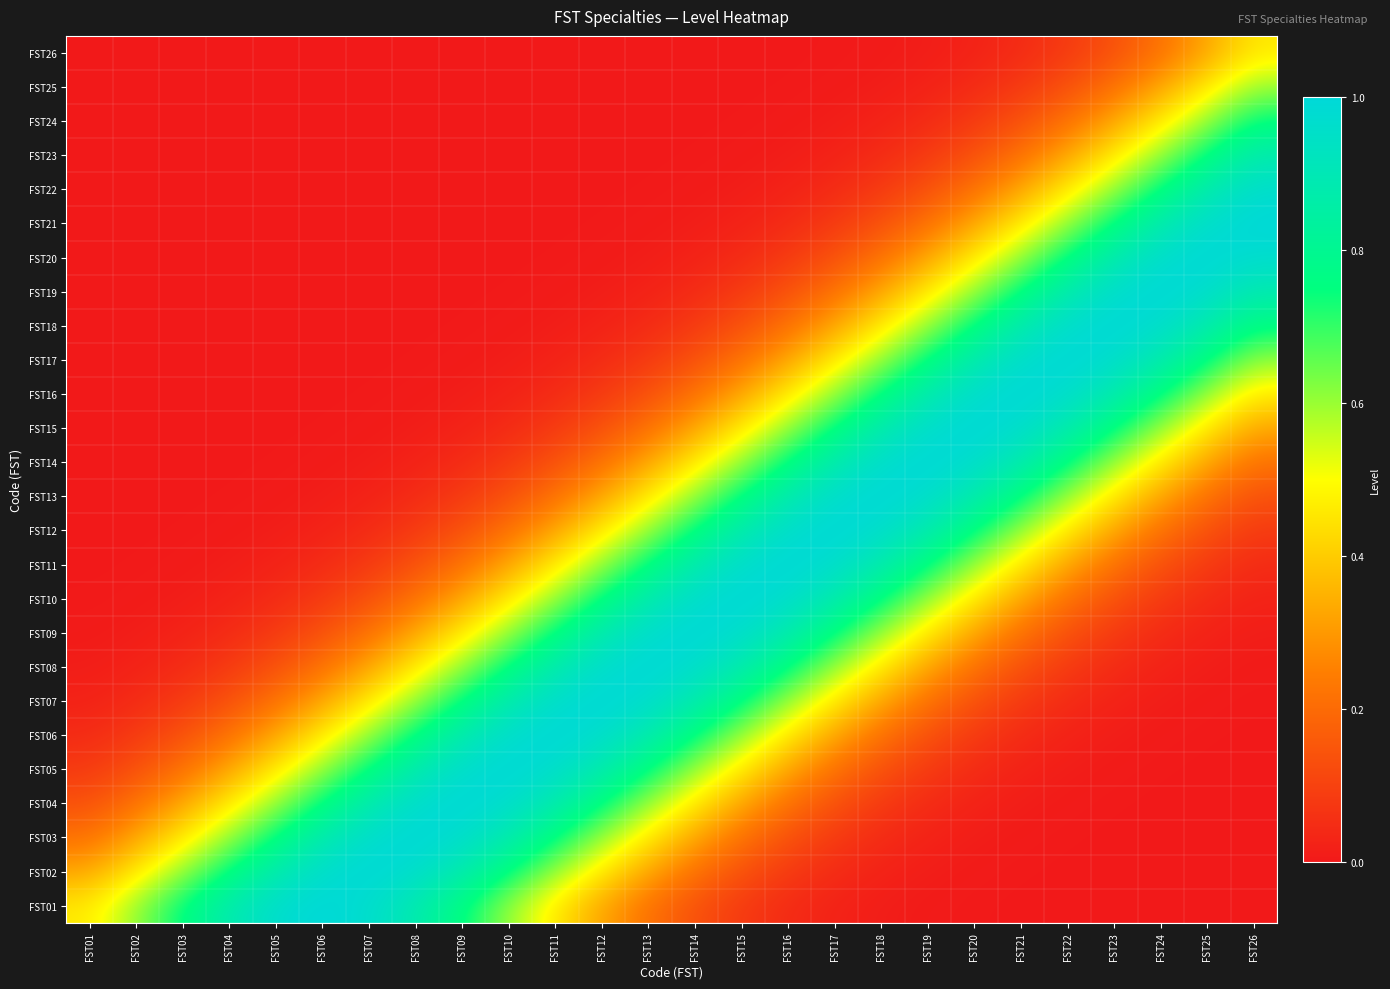

Reading right to left, transcribe all the data shown in this chart.

FST01: FST26=0.0	FST25=0.0	FST24=0.0	FST23=0.0	FST22=0.0	FST21=0.0	FST20=0.0	FST19=0.0	FST18=0.0	FST17=0.0	FST16=0.0	FST15=0.1	FST14=0.1	FST13=0.2	FST12=0.3	FST11=0.5	FST10=0.6	FST09=0.8	FST08=0.9	FST07=1.0	FST06=1.0	FST05=1.0	FST04=0.9	FST03=0.8	FST02=0.6	FST01=0.5
FST02: FST26=0.0	FST25=0.0	FST24=0.0	FST23=0.0	FST22=0.0	FST21=0.0	FST20=0.0	FST19=0.0	FST18=0.0	FST17=0.0	FST16=0.1	FST15=0.1	FST14=0.2	FST13=0.3	FST12=0.5	FST11=0.6	FST10=0.8	FST09=0.9	FST08=1.0	FST07=1.0	FST06=1.0	FST05=0.9	FST04=0.8	FST03=0.6	FST02=0.5	FST01=0.3
FST03: FST26=0.0	FST25=0.0	FST24=0.0	FST23=0.0	FST22=0.0	FST21=0.0	FST20=0.0	FST19=0.0	FST18=0.0	FST17=0.1	FST16=0.1	FST15=0.2	FST14=0.3	FST13=0.5	FST12=0.6	FST11=0.8	FST10=0.9	FST09=1.0	FST08=1.0	FST07=1.0	FST06=0.9	FST05=0.8	FST04=0.6	FST03=0.5	FST02=0.3	FST01=0.2
FST04: FST26=0.0	FST25=0.0	FST24=0.0	FST23=0.0	FST22=0.0	FST21=0.0	FST20=0.0	FST19=0.0	FST18=0.1	FST17=0.1	FST16=0.2	FST15=0.3	FST14=0.5	FST13=0.6	FST12=0.8	FST11=0.9	FST10=1.0	FST09=1.0	FST08=1.0	FST07=0.9	FST06=0.8	FST05=0.6	FST04=0.5	FST03=0.3	FST02=0.2	FST01=0.1
FST05: FST26=0.0	FST25=0.0	FST24=0.0	FST23=0.0	FST22=0.0	FST21=0.0	FST20=0.0	FST19=0.1	FST18=0.1	FST17=0.2	FST16=0.3	FST15=0.5	FST14=0.6	FST13=0.8	FST12=0.9	FST11=1.0	FST10=1.0	FST09=1.0	FST08=0.9	FST07=0.8	FST06=0.6	FST05=0.5	FST04=0.3	FST03=0.2	FST02=0.1	FST01=0.1
FST06: FST26=0.0	FST25=0.0	FST24=0.0	FST23=0.0	FST22=0.0	FST21=0.0	FST20=0.1	FST19=0.1	FST18=0.2	FST17=0.3	FST16=0.5	FST15=0.6	FST14=0.8	FST13=0.9	FST12=1.0	FST11=1.0	FST10=1.0	FST09=0.9	FST08=0.8	FST07=0.6	FST06=0.5	FST05=0.3	FST04=0.2	FST03=0.1	FST02=0.1	FST01=0.0
FST07: FST26=0.0	FST25=0.0	FST24=0.0	FST23=0.0	FST22=0.0	FST21=0.1	FST20=0.1	FST19=0.2	FST18=0.3	FST17=0.5	FST16=0.6	FST15=0.8	FST14=0.9	FST13=1.0	FST12=1.0	FST11=1.0	FST10=0.9	FST09=0.8	FST08=0.6	FST07=0.5	FST06=0.3	FST05=0.2	FST04=0.1	FST03=0.1	FST02=0.0	FST01=0.0
FST08: FST26=0.0	FST25=0.0	FST24=0.0	FST23=0.0	FST22=0.1	FST21=0.1	FST20=0.2	FST19=0.3	FST18=0.5	FST17=0.6	FST16=0.8	FST15=0.9	FST14=1.0	FST13=1.0	FST12=1.0	FST11=0.9	FST10=0.8	FST09=0.6	FST08=0.5	FST07=0.3	FST06=0.2	FST05=0.1	FST04=0.1	FST03=0.0	FST02=0.0	FST01=0.0
FST09: FST26=0.0	FST25=0.0	FST24=0.0	FST23=0.1	FST22=0.1	FST21=0.2	FST20=0.3	FST19=0.5	FST18=0.6	FST17=0.8	FST16=0.9	FST15=1.0	FST14=1.0	FST13=1.0	FST12=0.9	FST11=0.8	FST10=0.6	FST09=0.5	FST08=0.3	FST07=0.2	FST06=0.1	FST05=0.1	FST04=0.0	FST03=0.0	FST02=0.0	FST01=0.0
FST10: FST26=0.0	FST25=0.0	FST24=0.1	FST23=0.1	FST22=0.2	FST21=0.3	FST20=0.5	FST19=0.6	FST18=0.8	FST17=0.9	FST16=1.0	FST15=1.0	FST14=1.0	FST13=0.9	FST12=0.8	FST11=0.6	FST10=0.5	FST09=0.3	FST08=0.2	FST07=0.1	FST06=0.1	FST05=0.0	FST04=0.0	FST03=0.0	FST02=0.0	FST01=0.0
FST11: FST26=0.0	FST25=0.1	FST24=0.1	FST23=0.2	FST22=0.3	FST21=0.5	FST20=0.6	FST19=0.8	FST18=0.9	FST17=1.0	FST16=1.0	FST15=1.0	FST14=0.9	FST13=0.8	FST12=0.6	FST11=0.5	FST10=0.3	FST09=0.2	FST08=0.1	FST07=0.1	FST06=0.0	FST05=0.0	FST04=0.0	FST03=0.0	FST02=0.0	FST01=0.0
FST12: FST26=0.1	FST25=0.1	FST24=0.2	FST23=0.3	FST22=0.5	FST21=0.6	FST20=0.8	FST19=0.9	FST18=1.0	FST17=1.0	FST16=1.0	FST15=0.9	FST14=0.8	FST13=0.6	FST12=0.5	FST11=0.3	FST10=0.2	FST09=0.1	FST08=0.1	FST07=0.0	FST06=0.0	FST05=0.0	FST04=0.0	FST03=0.0	FST02=0.0	FST01=0.0
FST13: FST26=0.1	FST25=0.2	FST24=0.3	FST23=0.5	FST22=0.6	FST21=0.8	FST20=0.9	FST19=1.0	FST18=1.0	FST17=1.0	FST16=0.9	FST15=0.8	FST14=0.6	FST13=0.5	FST12=0.3	FST11=0.2	FST10=0.1	FST09=0.1	FST08=0.0	FST07=0.0	FST06=0.0	FST05=0.0	FST04=0.0	FST03=0.0	FST02=0.0	FST01=0.0
FST14: FST26=0.2	FST25=0.3	FST24=0.5	FST23=0.6	FST22=0.8	FST21=0.9	FST20=1.0	FST19=1.0	FST18=1.0	FST17=0.9	FST16=0.8	FST15=0.6	FST14=0.5	FST13=0.3	FST12=0.2	FST11=0.1	FST10=0.1	FST09=0.0	FST08=0.0	FST07=0.0	FST06=0.0	FST05=0.0	FST04=0.0	FST03=0.0	FST02=0.0	FST01=0.0
FST15: FST26=0.3	FST25=0.5	FST24=0.6	FST23=0.8	FST22=0.9	FST21=1.0	FST20=1.0	FST19=1.0	FST18=0.9	FST17=0.8	FST16=0.6	FST15=0.5	FST14=0.3	FST13=0.2	FST12=0.1	FST11=0.1	FST10=0.0	FST09=0.0	FST08=0.0	FST07=0.0	FST06=0.0	FST05=0.0	FST04=0.0	FST03=0.0	FST02=0.0	FST01=0.0
FST16: FST26=0.5	FST25=0.6	FST24=0.8	FST23=0.9	FST22=1.0	FST21=1.0	FST20=1.0	FST19=0.9	FST18=0.8	FST17=0.6	FST16=0.5	FST15=0.3	FST14=0.2	FST13=0.1	FST12=0.1	FST11=0.0	FST10=0.0	FST09=0.0	FST08=0.0	FST07=0.0	FST06=0.0	FST05=0.0	FST04=0.0	FST03=0.0	FST02=0.0	FST01=0.0
FST17: FST26=0.6	FST25=0.8	FST24=0.9	FST23=1.0	FST22=1.0	FST21=1.0	FST20=0.9	FST19=0.8	FST18=0.6	FST17=0.5	FST16=0.3	FST15=0.2	FST14=0.1	FST13=0.1	FST12=0.0	FST11=0.0	FST10=0.0	FST09=0.0	FST08=0.0	FST07=0.0	FST06=0.0	FST05=0.0	FST04=0.0	FST03=0.0	FST02=0.0	FST01=0.0
FST18: FST26=0.8	FST25=0.9	FST24=1.0	FST23=1.0	FST22=1.0	FST21=0.9	FST20=0.8	FST19=0.6	FST18=0.5	FST17=0.3	FST16=0.2	FST15=0.1	FST14=0.1	FST13=0.0	FST12=0.0	FST11=0.0	FST10=0.0	FST09=0.0	FST08=0.0	FST07=0.0	FST06=0.0	FST05=0.0	FST04=0.0	FST03=0.0	FST02=0.0	FST01=0.0
FST19: FST26=0.9	FST25=1.0	FST24=1.0	FST23=1.0	FST22=0.9	FST21=0.8	FST20=0.6	FST19=0.5	FST18=0.3	FST17=0.2	FST16=0.1	FST15=0.1	FST14=0.0	FST13=0.0	FST12=0.0	FST11=0.0	FST10=0.0	FST09=0.0	FST08=0.0	FST07=0.0	FST06=0.0	FST05=0.0	FST04=0.0	FST03=0.0	FST02=0.0	FST01=0.0
FST20: FST26=1.0	FST25=1.0	FST24=1.0	FST23=0.9	FST22=0.8	FST21=0.6	FST20=0.5	FST19=0.3	FST18=0.2	FST17=0.1	FST16=0.1	FST15=0.0	FST14=0.0	FST13=0.0	FST12=0.0	FST11=0.0	FST10=0.0	FST09=0.0	FST08=0.0	FST07=0.0	FST06=0.0	FST05=0.0	FST04=0.0	FST03=0.0	FST02=0.0	FST01=0.0
FST21: FST26=1.0	FST25=1.0	FST24=0.9	FST23=0.8	FST22=0.6	FST21=0.5	FST20=0.3	FST19=0.2	FST18=0.1	FST17=0.1	FST16=0.0	FST15=0.0	FST14=0.0	FST13=0.0	FST12=0.0	FST11=0.0	FST10=0.0	FST09=0.0	FST08=0.0	FST07=0.0	FST06=0.0	FST05=0.0	FST04=0.0	FST03=0.0	FST02=0.0	FST01=0.0
FST22: FST26=1.0	FST25=0.9	FST24=0.8	FST23=0.6	FST22=0.5	FST21=0.3	FST20=0.2	FST19=0.1	FST18=0.1	FST17=0.0	FST16=0.0	FST15=0.0	FST14=0.0	FST13=0.0	FST12=0.0	FST11=0.0	FST10=0.0	FST09=0.0	FST08=0.0	FST07=0.0	FST06=0.0	FST05=0.0	FST04=0.0	FST03=0.0	FST02=0.0	FST01=0.0
FST23: FST26=0.9	FST25=0.8	FST24=0.6	FST23=0.5	FST22=0.3	FST21=0.2	FST20=0.1	FST19=0.1	FST18=0.0	FST17=0.0	FST16=0.0	FST15=0.0	FST14=0.0	FST13=0.0	FST12=0.0	FST11=0.0	FST10=0.0	FST09=0.0	FST08=0.0	FST07=0.0	FST06=0.0	FST05=0.0	FST04=0.0	FST03=0.0	FST02=0.0	FST01=0.0
FST24: FST26=0.8	FST25=0.6	FST24=0.5	FST23=0.3	FST22=0.2	FST21=0.1	FST20=0.1	FST19=0.0	FST18=0.0	FST17=0.0	FST16=0.0	FST15=0.0	FST14=0.0	FST13=0.0	FST12=0.0	FST11=0.0	FST10=0.0	FST09=0.0	FST08=0.0	FST07=0.0	FST06=0.0	FST05=0.0	FST04=0.0	FST03=0.0	FST02=0.0	FST01=0.0
FST25: FST26=0.6	FST25=0.5	FST24=0.3	FST23=0.2	FST22=0.1	FST21=0.1	FST20=0.0	FST19=0.0	FST18=0.0	FST17=0.0	FST16=0.0	FST15=0.0	FST14=0.0	FST13=0.0	FST12=0.0	FST11=0.0	FST10=0.0	FST09=0.0	FST08=0.0	FST07=0.0	FST06=0.0	FST05=0.0	FST04=0.0	FST03=0.0	FST02=0.0	FST01=0.0
FST26: FST26=0.5	FST25=0.3	FST24=0.2	FST23=0.1	FST22=0.1	FST21=0.0	FST20=0.0	FST19=0.0	FST18=0.0	FST17=0.0	FST16=0.0	FST15=0.0	FST14=0.0	FST13=0.0	FST12=0.0	FST11=0.0	FST10=0.0	FST09=0.0	FST08=0.0	FST07=0.0	FST06=0.0	FST05=0.0	FST04=0.0	FST03=0.0	FST02=0.0	FST01=0.0